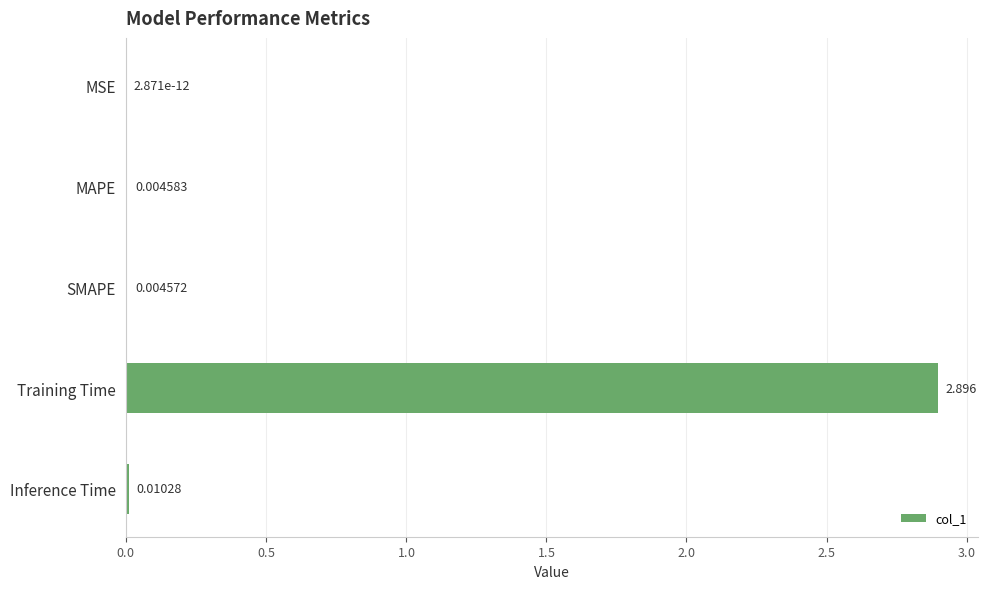

Which has a higher value, Inference Time or MAPE?

Inference Time